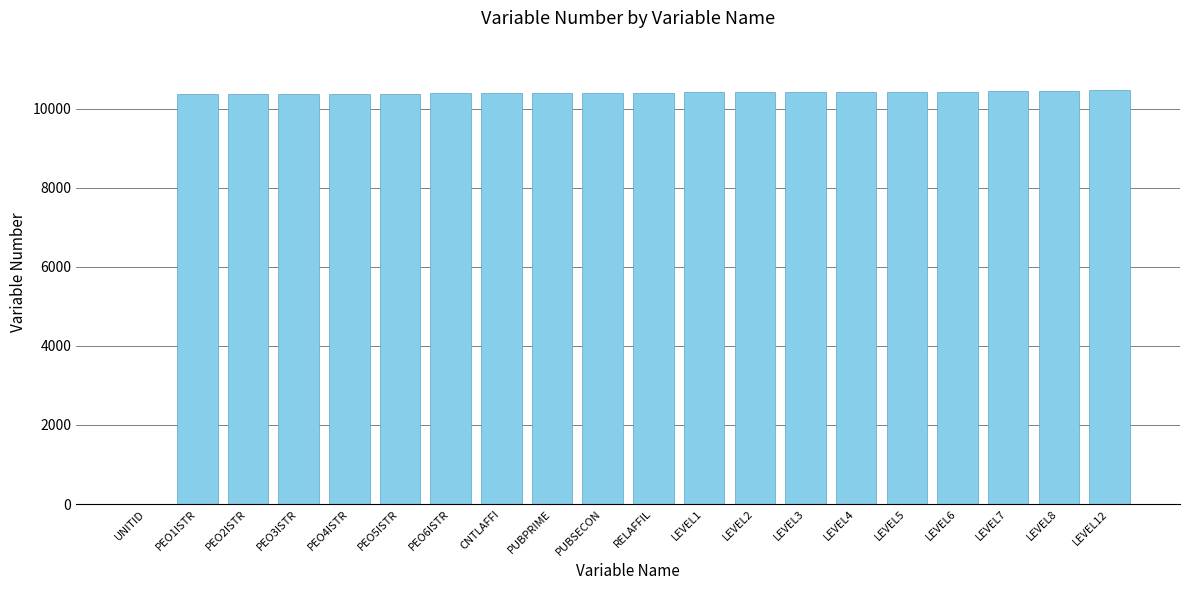

Are the bars grouped side by side (vs. stacked)?

No